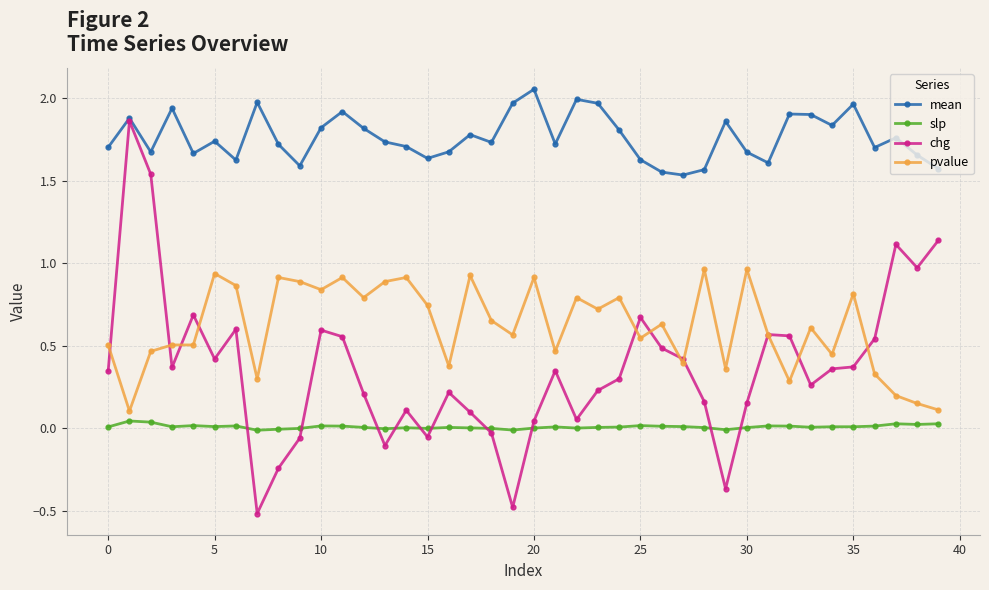

True or false: pvalue and mean cross at least once.

False